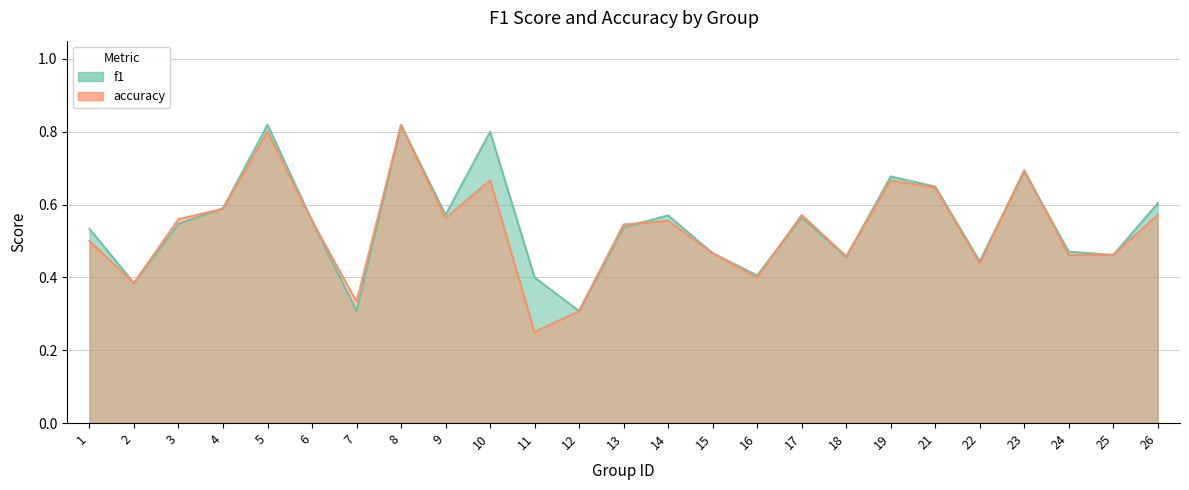

Where is f1 nearest to the value 0?

12